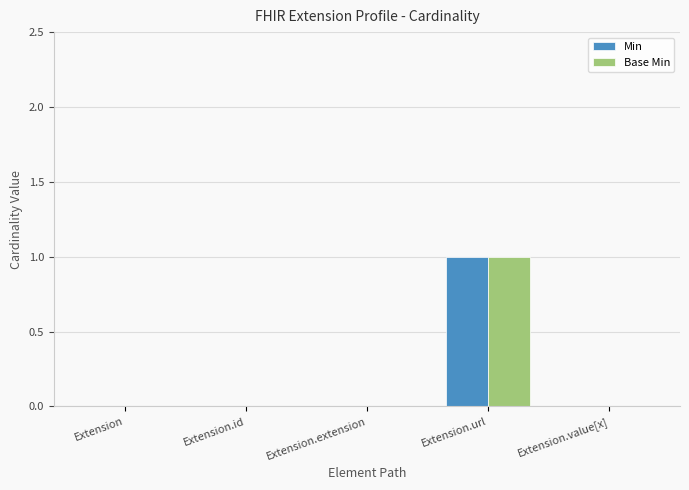

Which category has the highest value in the Base Min series?

Extension.url